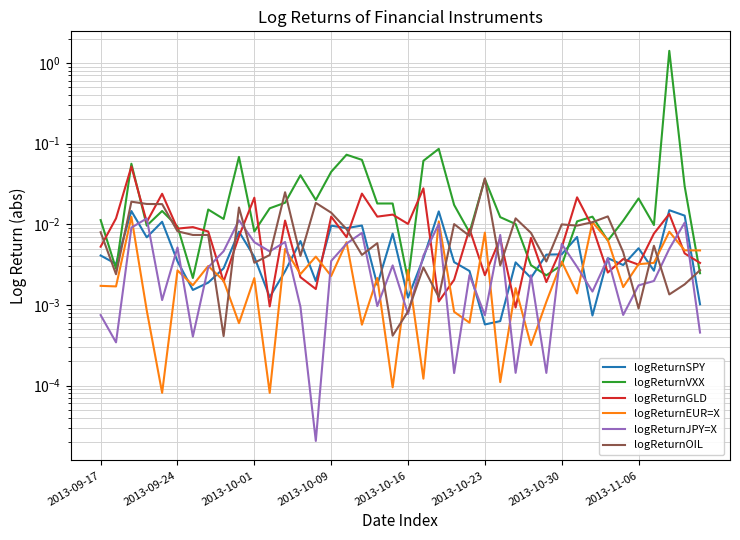

Is the value of logReturnEUR=X at 8 greater than the value of logReturnGLD at 24?

No